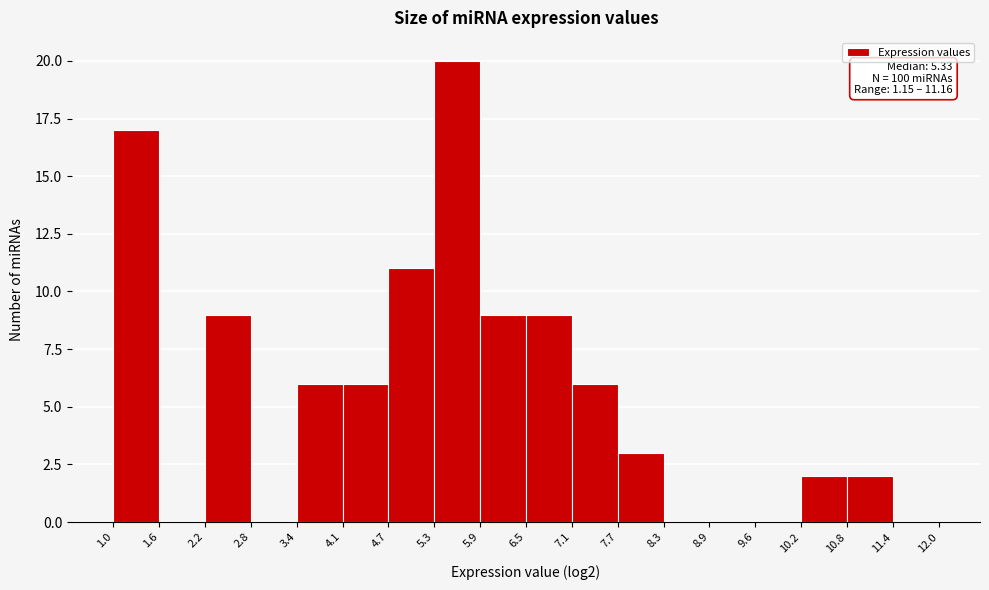

Over which range of the x-axis is the bar tallest?

5.3 to 5.9